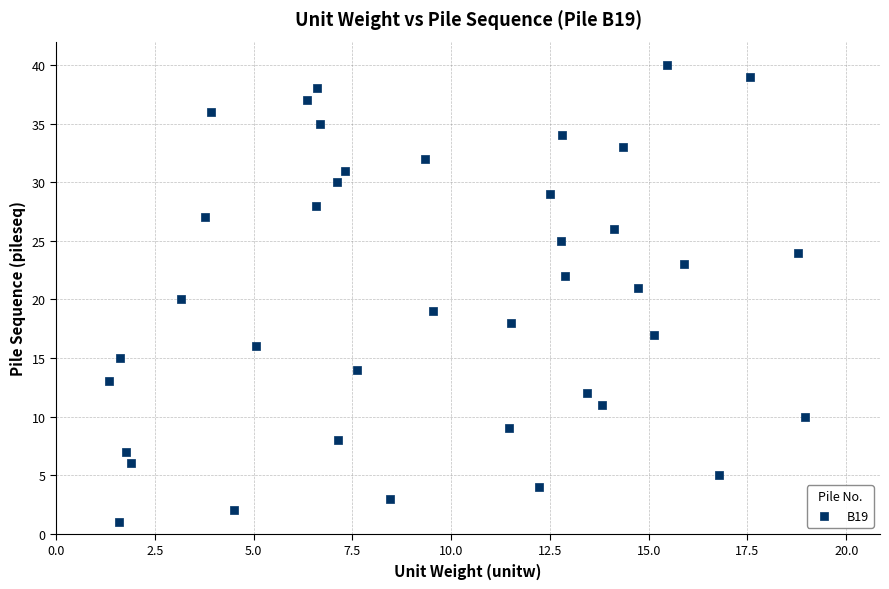

What is the range of Y values (max minus min)?

39